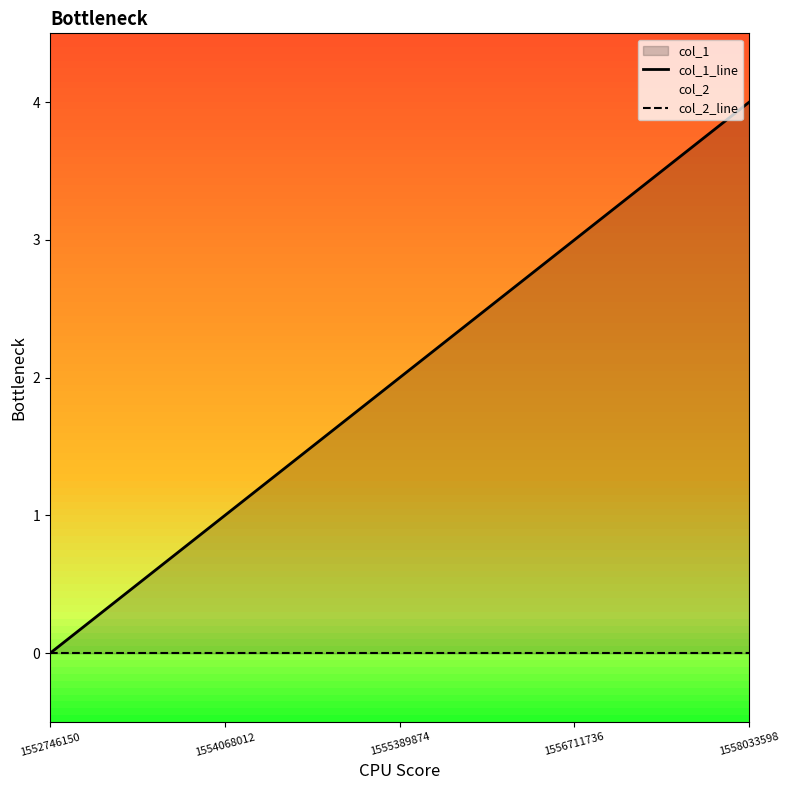

Reading left to right, transcribe all the data shown in this chart.

col_1_line: 1552746150=0	1554068012=1	1555389874=2	1556711736=3	1558033598=4
col_2_line: 1552746150=0	1554068012=0	1555389874=0	1556711736=0	1558033598=0